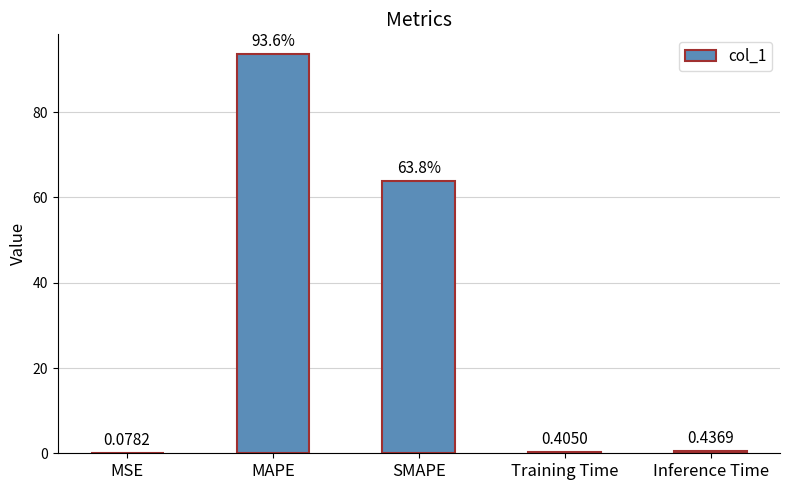

What is the sum of the values at MSE and MAPE?

93.7